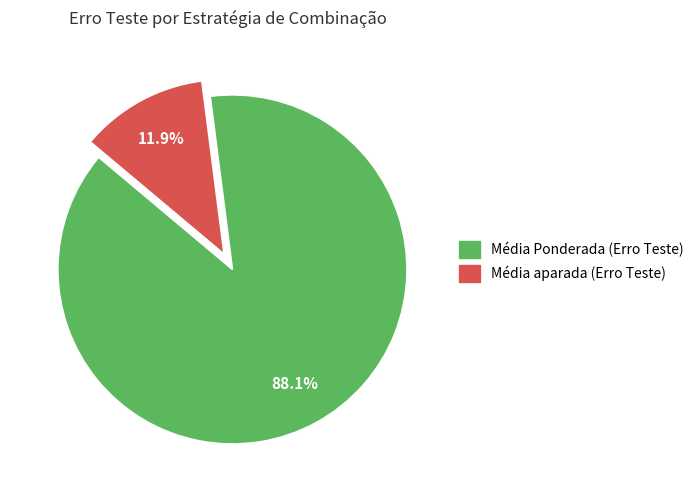

Does any single category account for the majority?

Yes